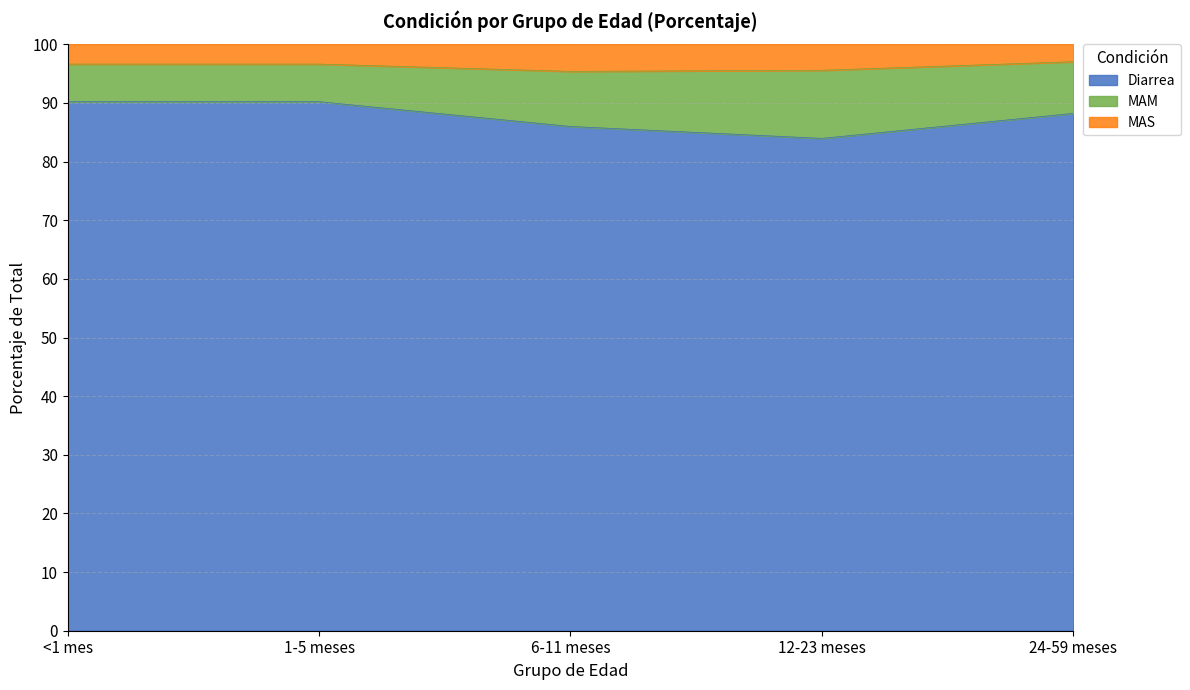

The value of Diarrea at <1 mes is 90.2. True or false?

True